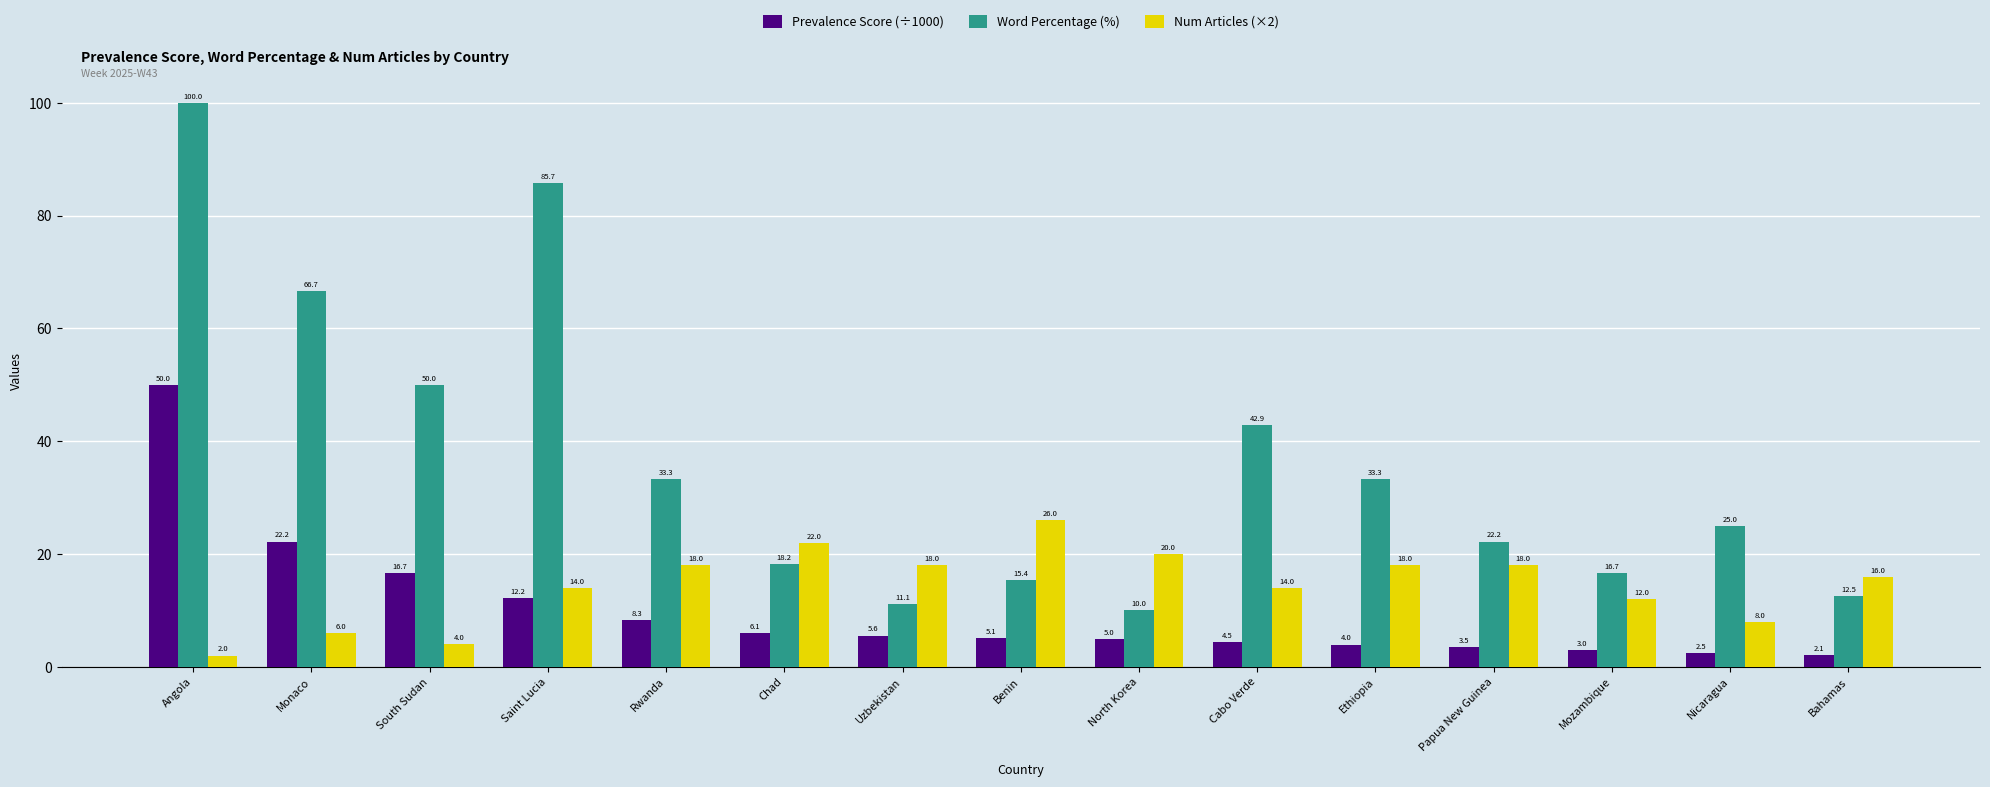

How many groups of bars are there?

15